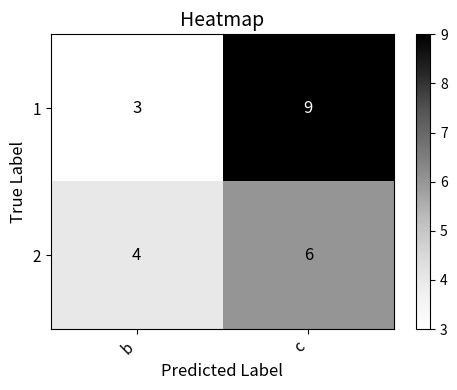

List the series in order of their overall mean, lowest first.

2, 1